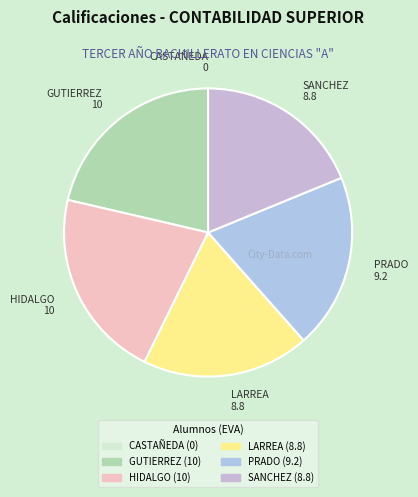

True or false: PRADO 9.2 accounts for 6% of the total.

False